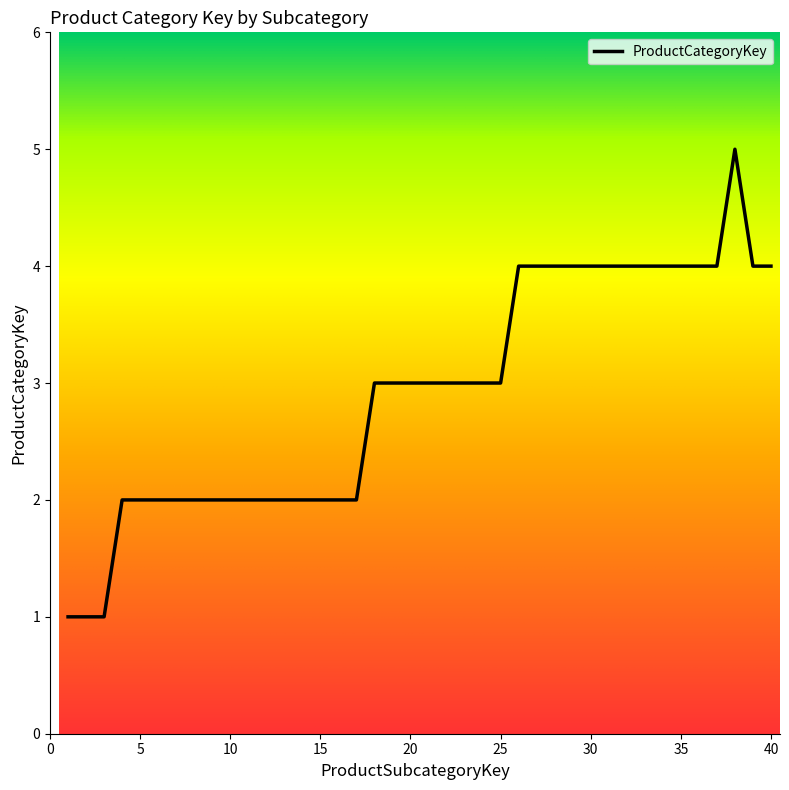

What is the difference between the maximum and minimum values?

4